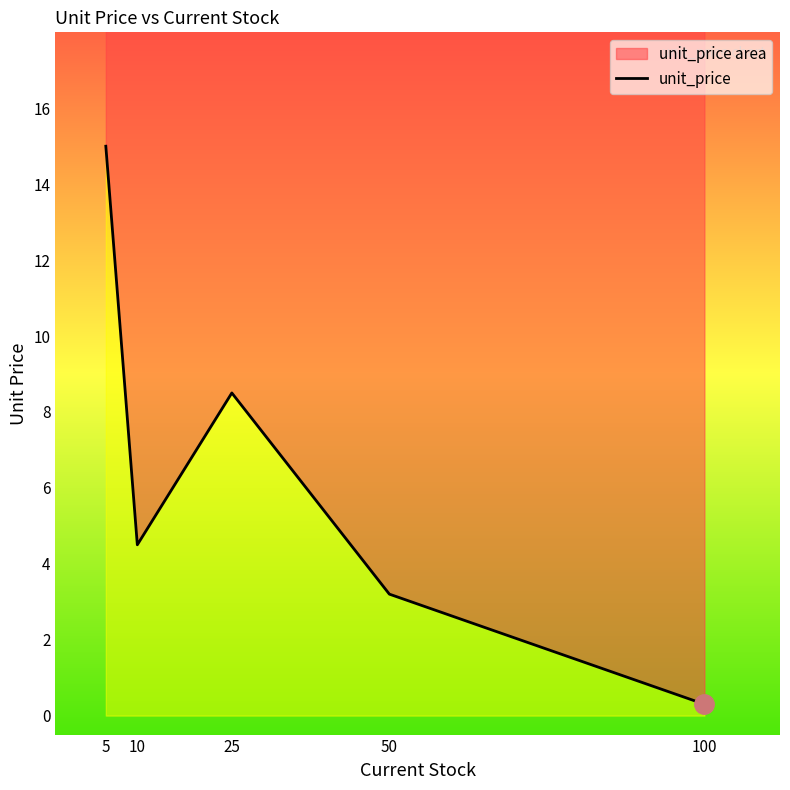

What is the smallest value displayed?

0.3